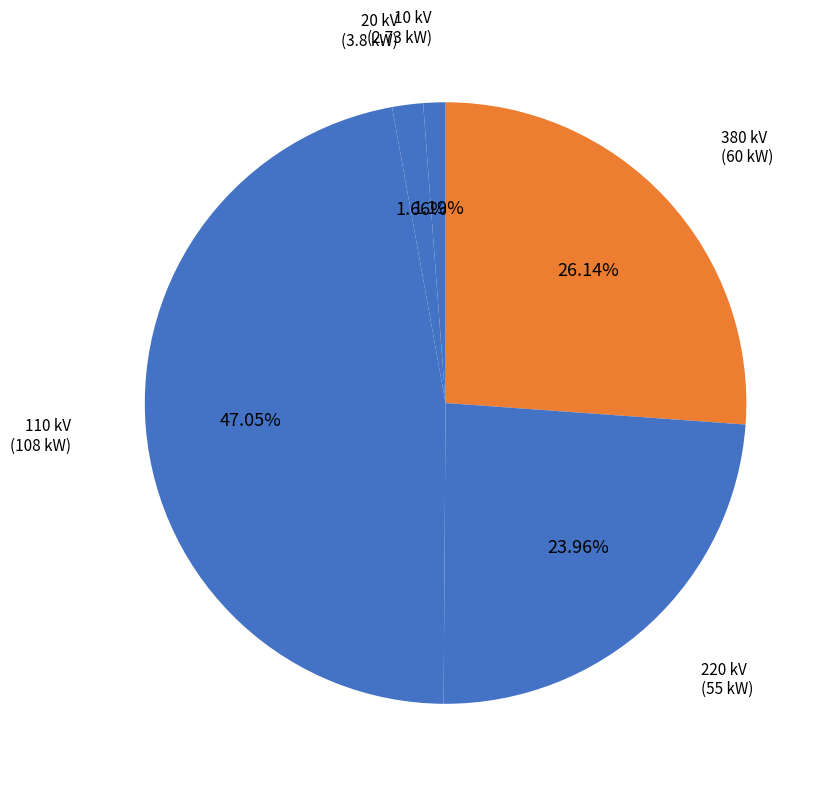

Does 110 kV account for over 50% of the chart?

No